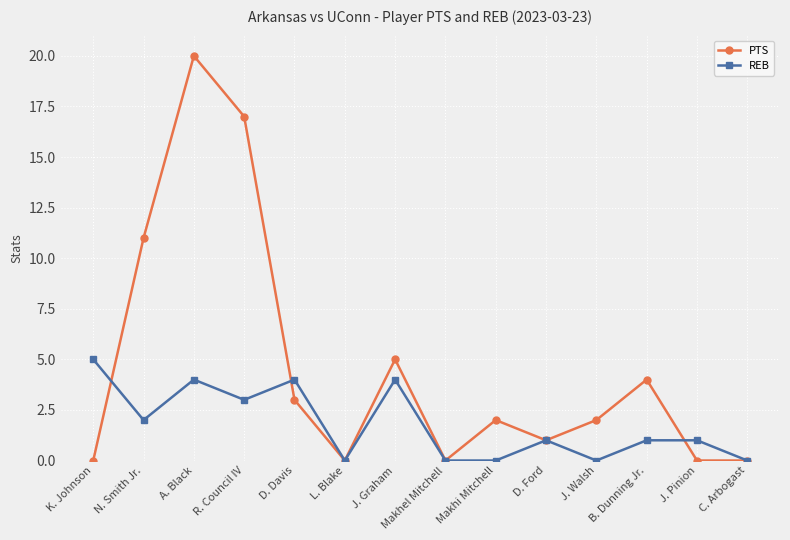

Where is the first local minimum for REB?

N. Smith Jr.